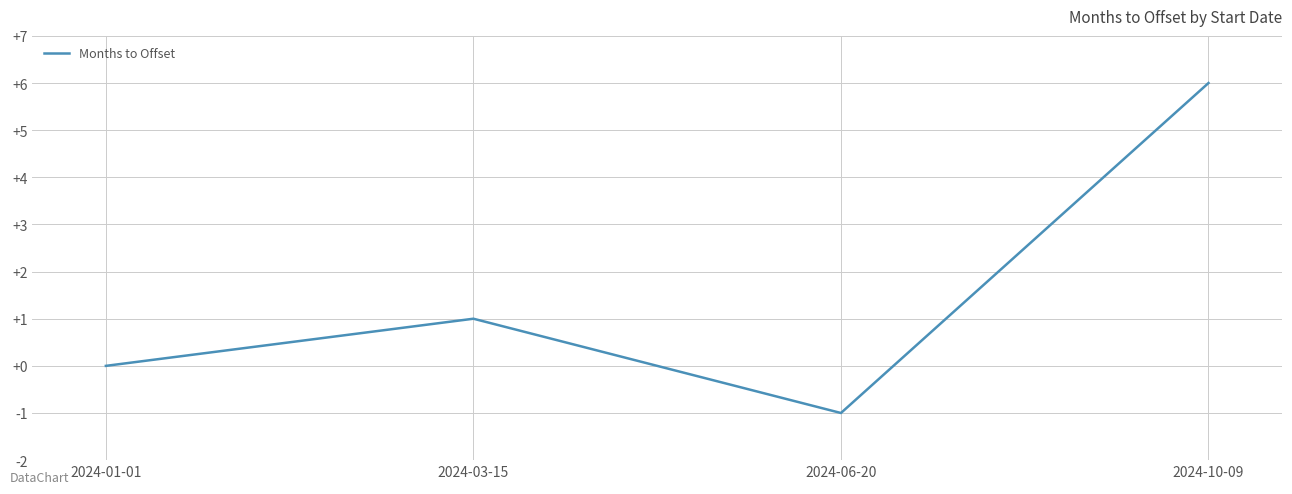

Reading left to right, list all the values displayed in this chart.

0	1	-1	6